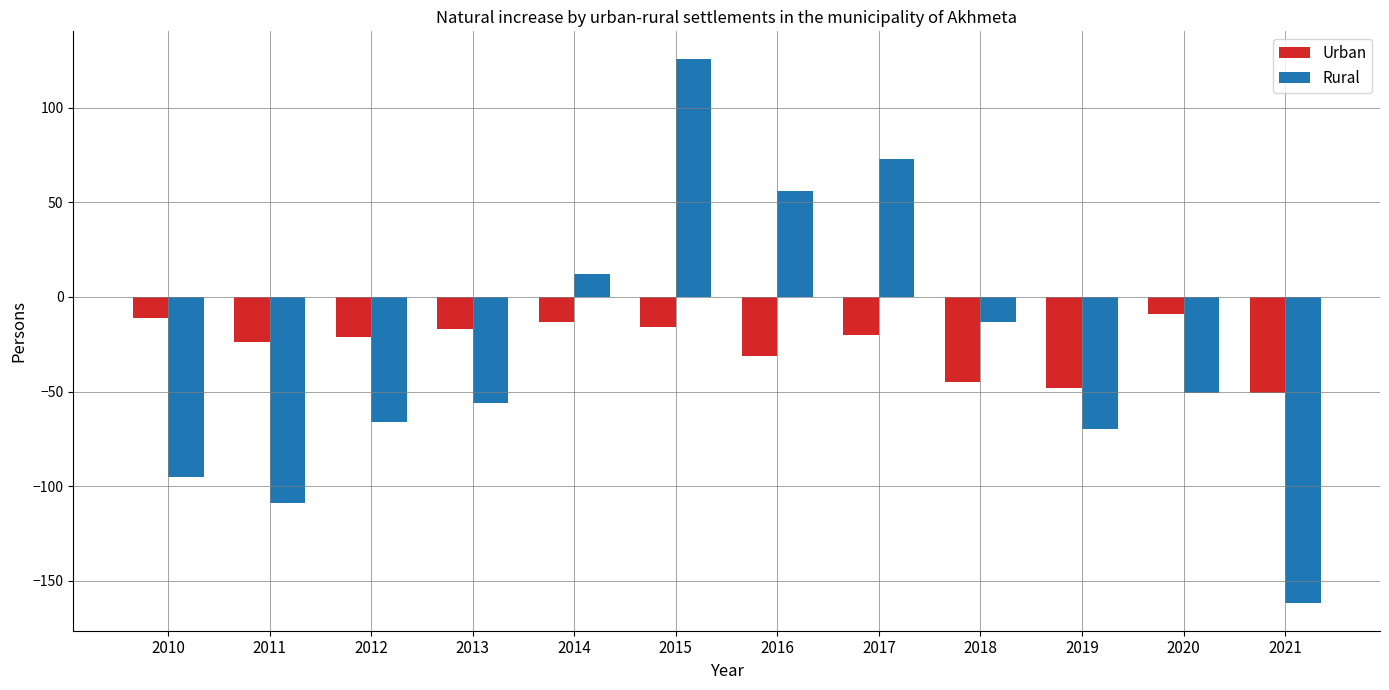

What is the sum of the Rural values at 2012 and 2016?

-10